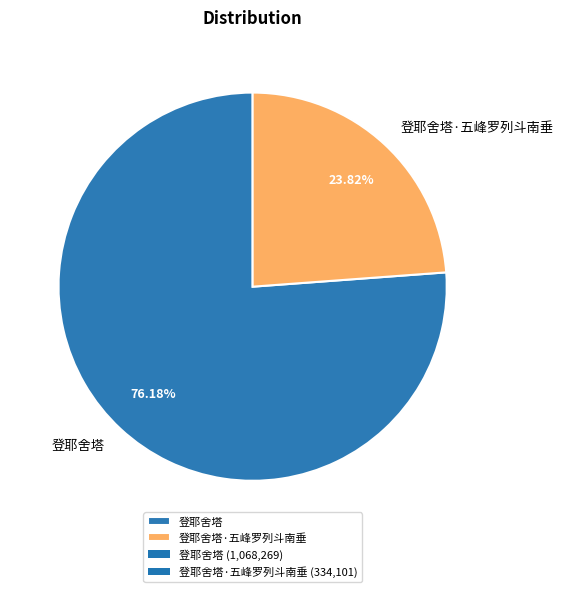

Does any single category account for the majority?

Yes